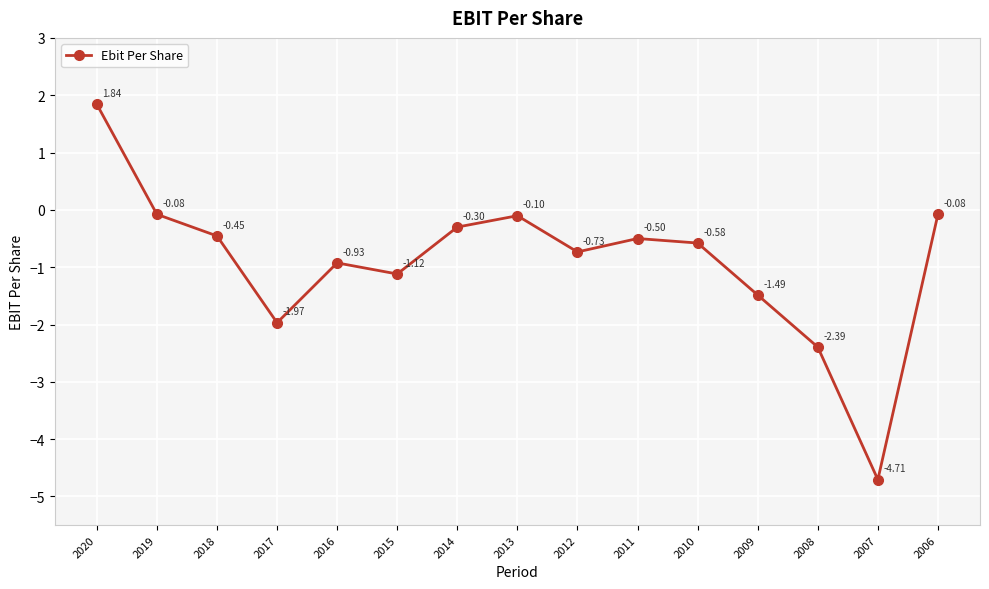

What is the change in value from 2015 to 2013?

+1.0